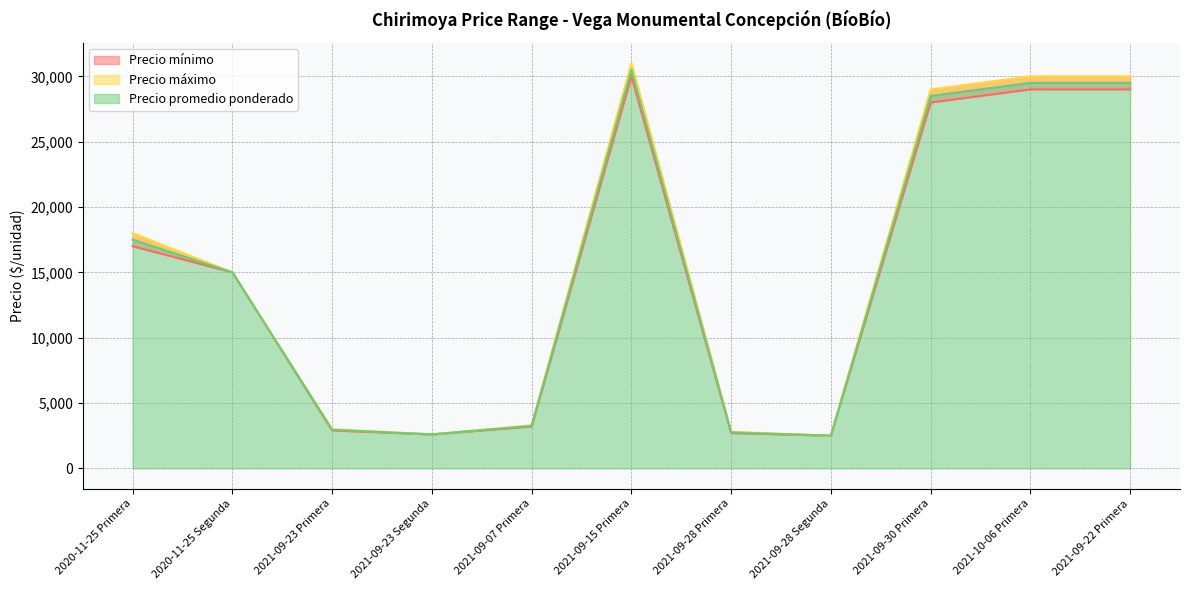

At 2021-09-30 Primera, list the series in order from smallest to largest.

Precio mínimo, Precio promedio ponderado, Precio máximo